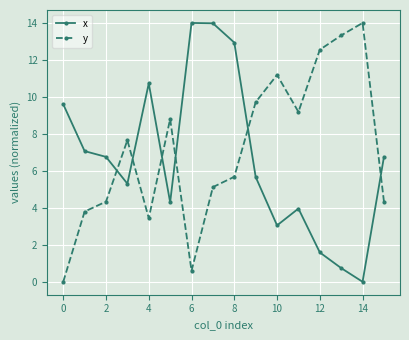

Count the number of categories in the chart.

16